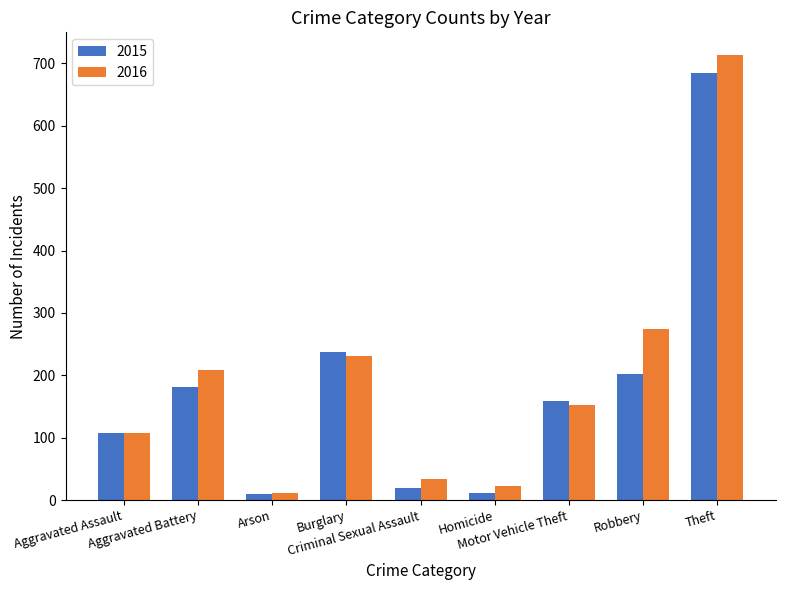

How many data points in 2016 are less than 152?

4